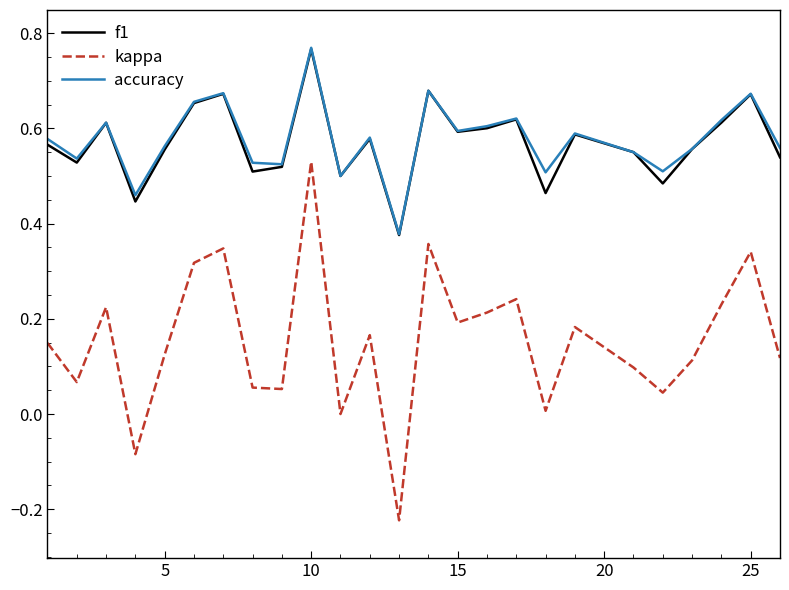

How many interior local valleys does the kappa series have?

8